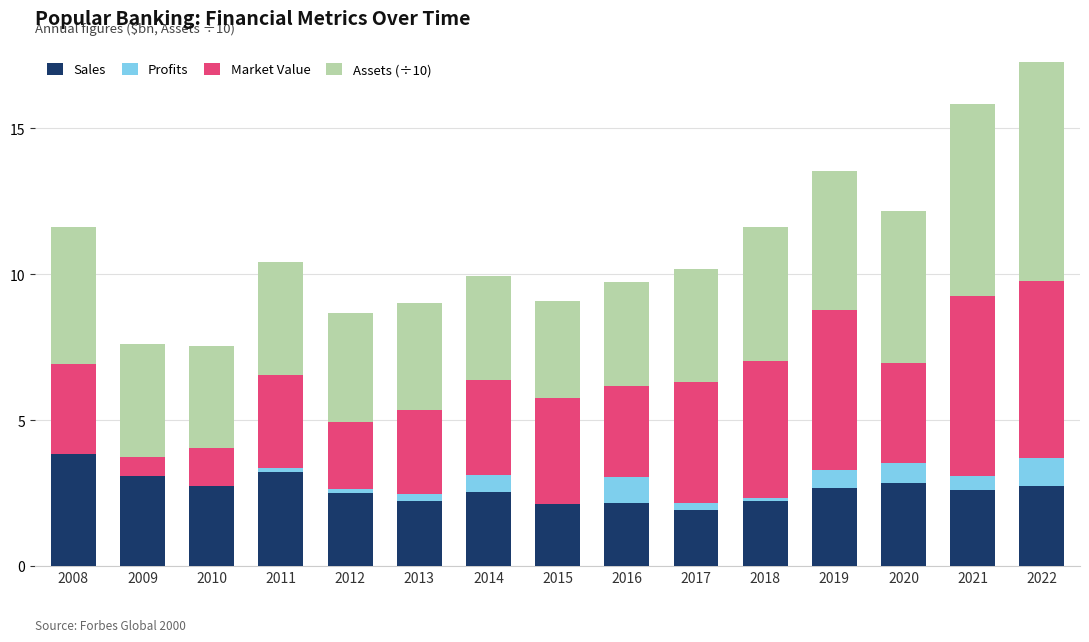

Are the bars horizontal?

No